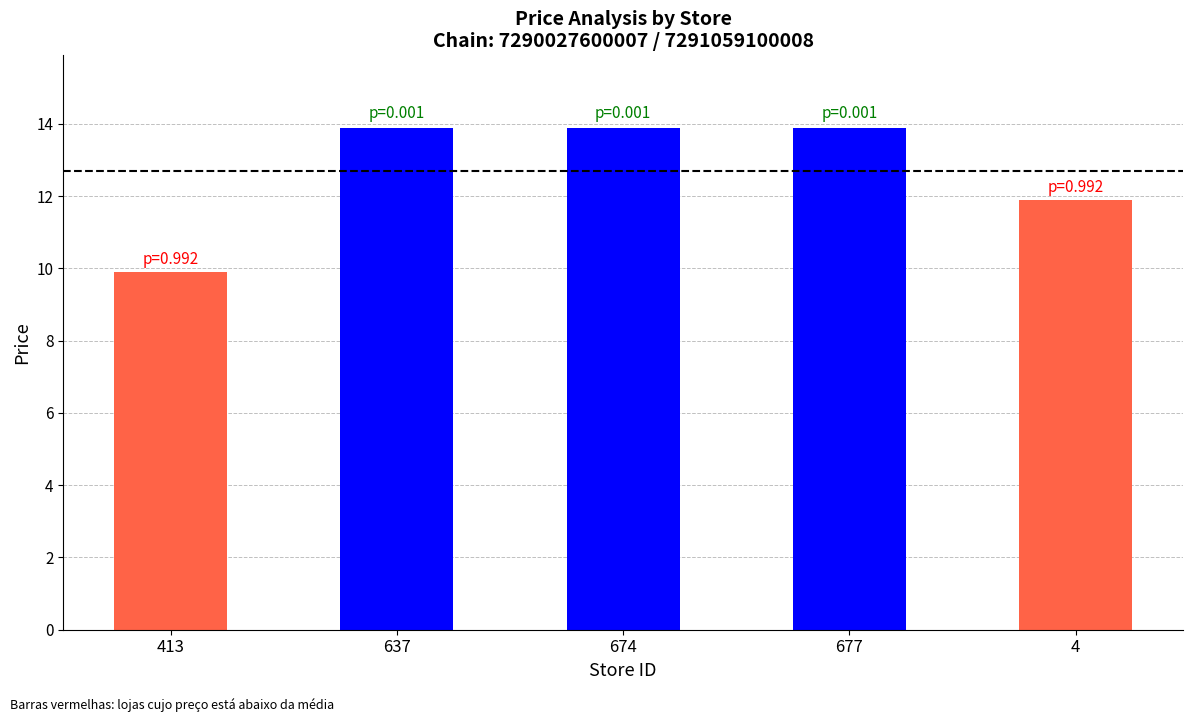

What is the sum of the values at 674 and 413?

23.8